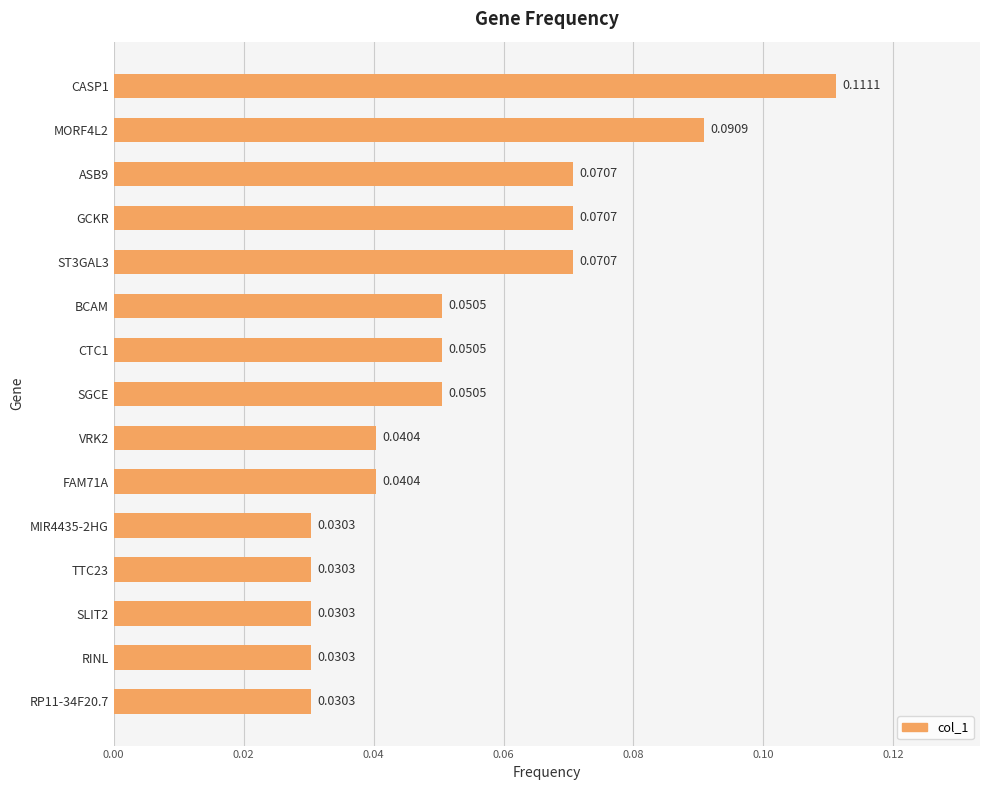

Which has a higher value, SGCE or VRK2?

SGCE